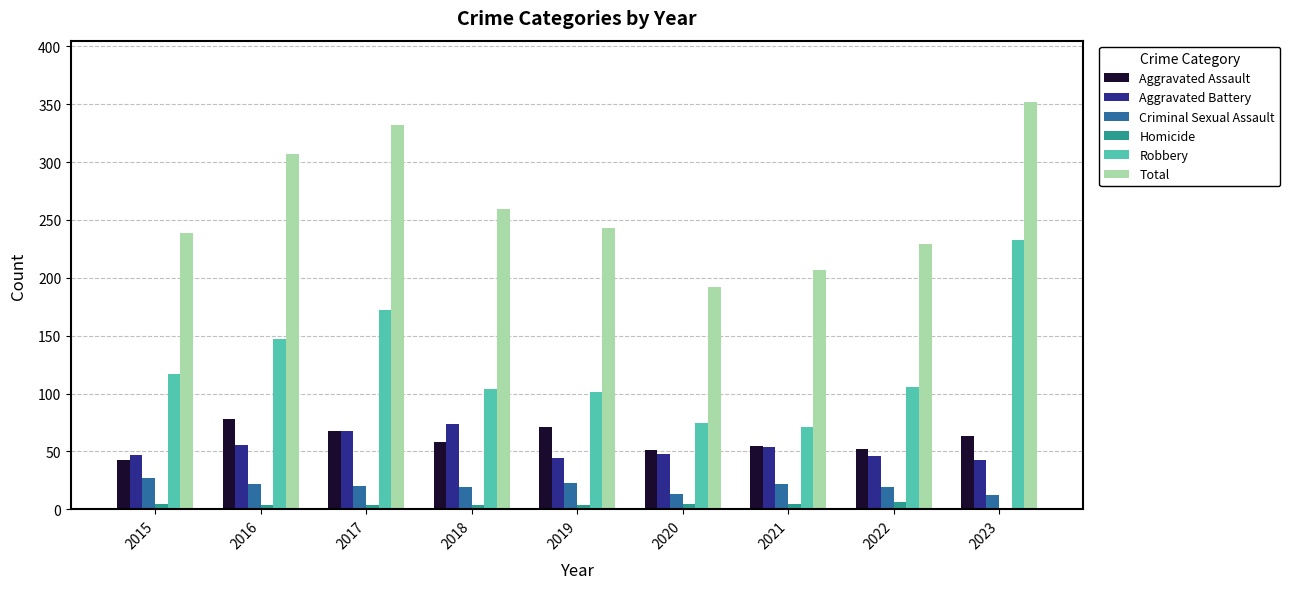

How many data points does each series have?

9